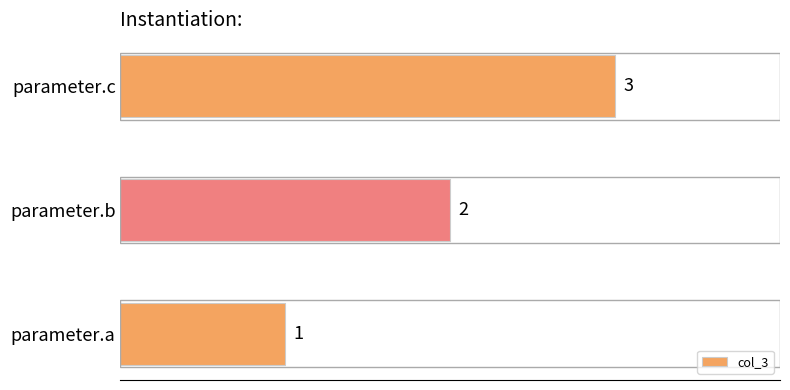

What is the sum of the values at parameter.a and parameter.c?

4